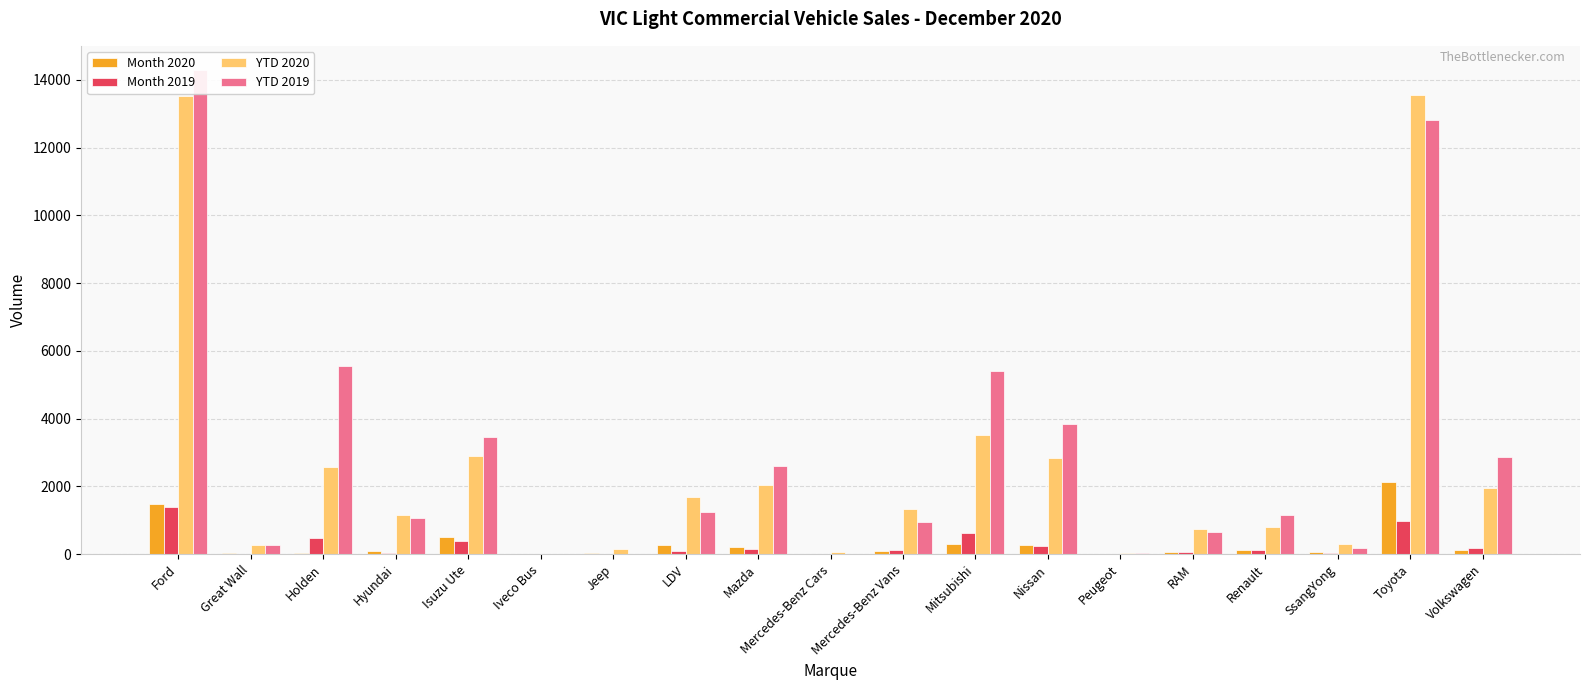

At how many categories does at least one series exceed 13562?

1